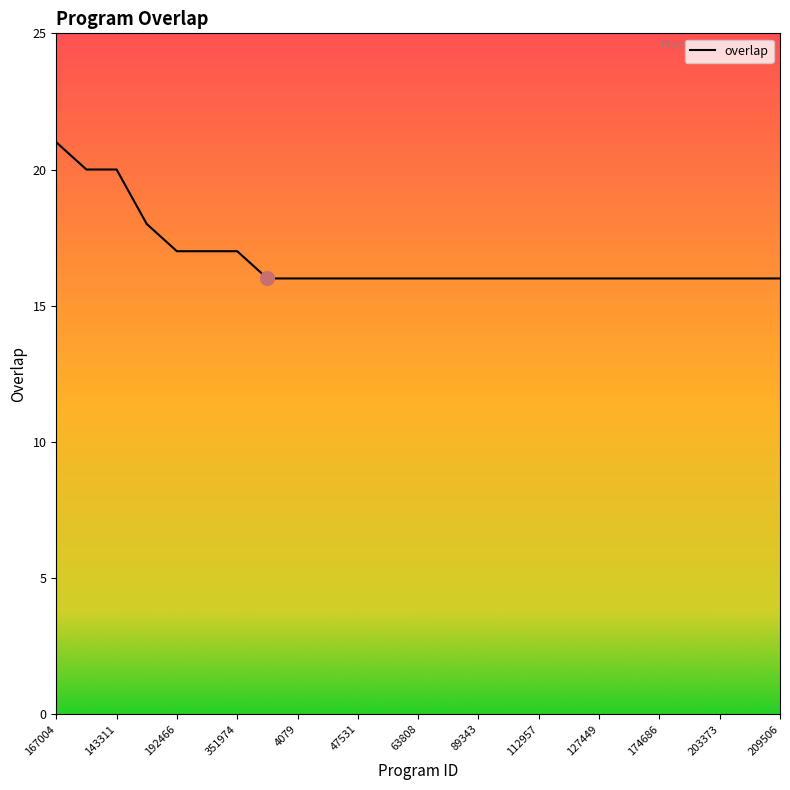

How many categories are shown in the chart?

25